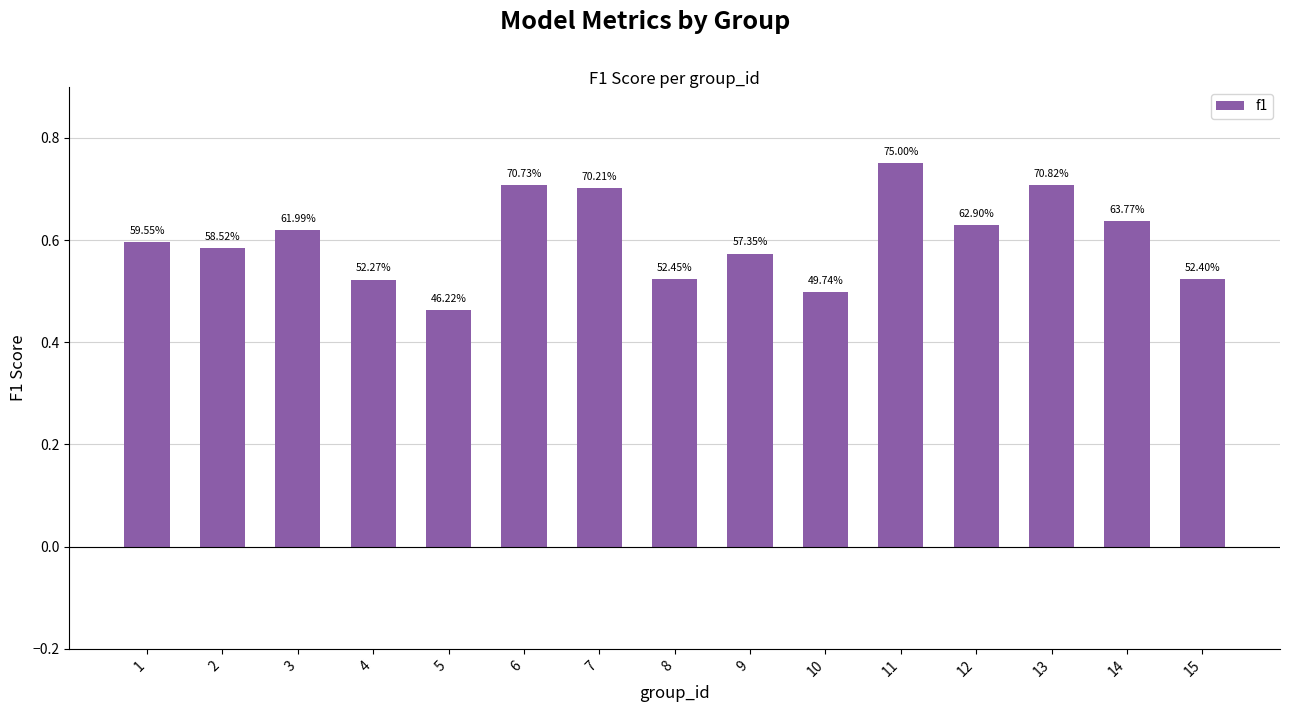

How many bars are there in total?

15